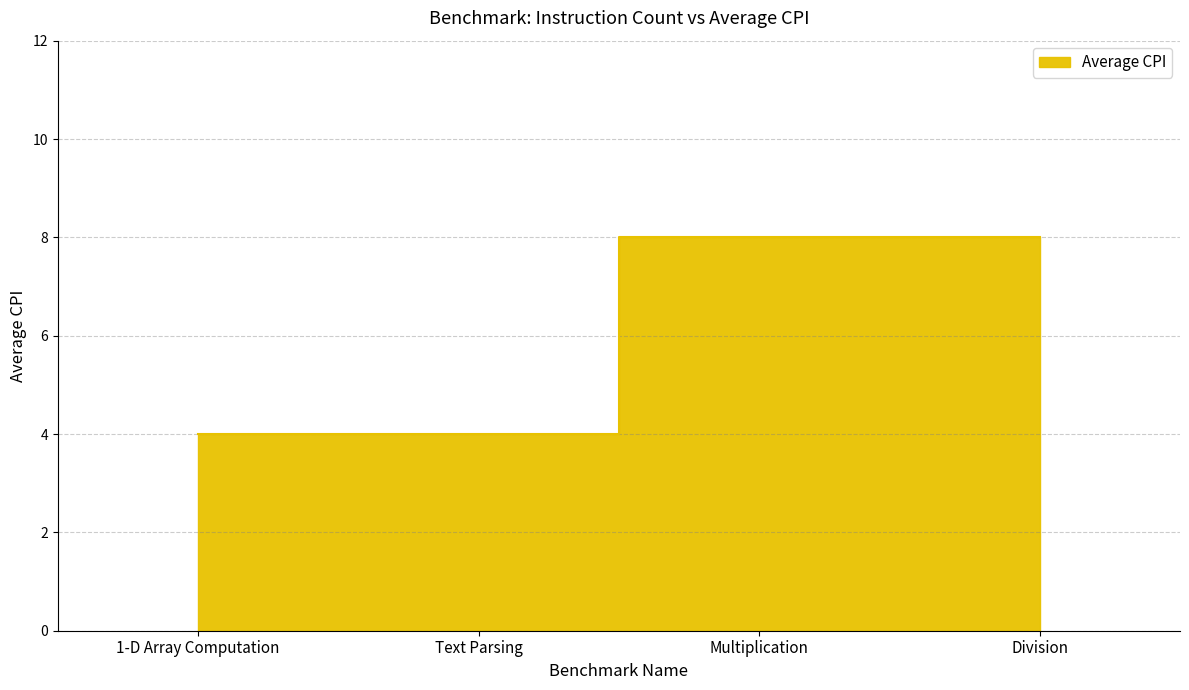

How many data points are less than 8?

2